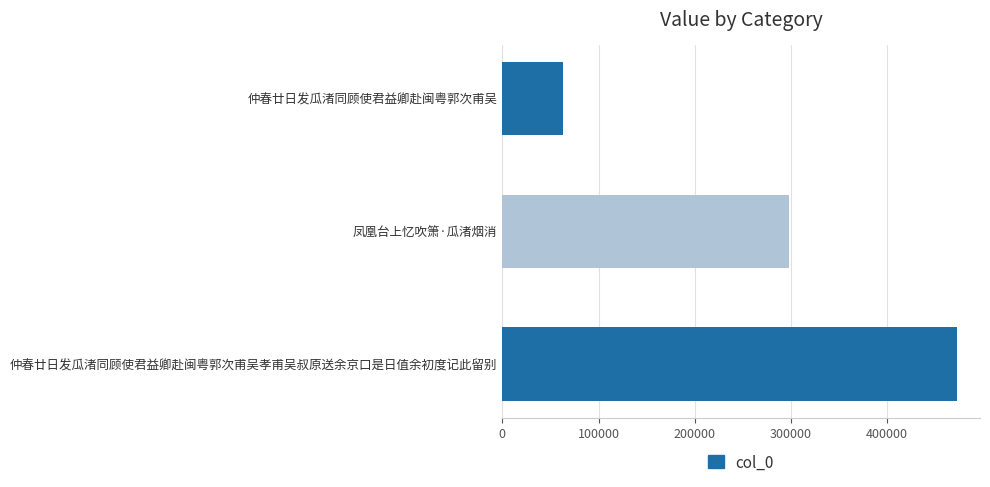

How many bars are there in total?

3